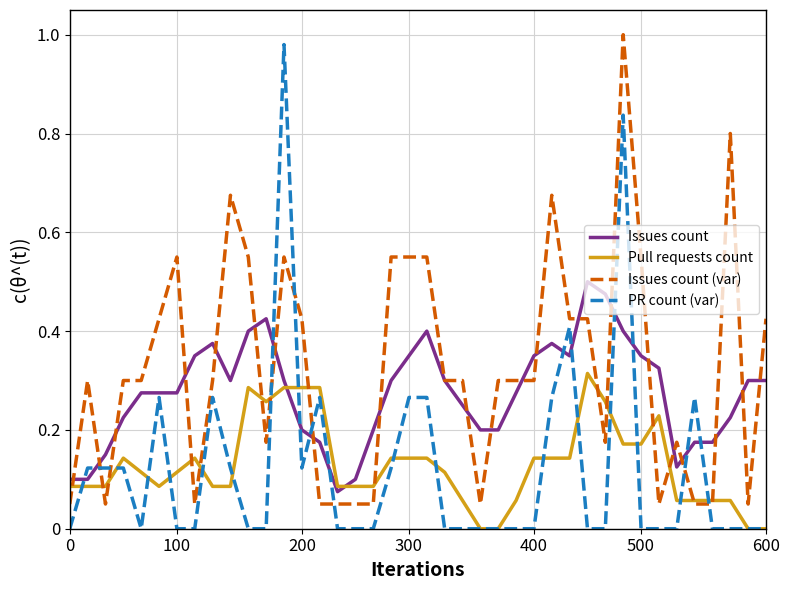

After their last crossing, which series has the higher values: Pull requests count or Issues count?

Issues count